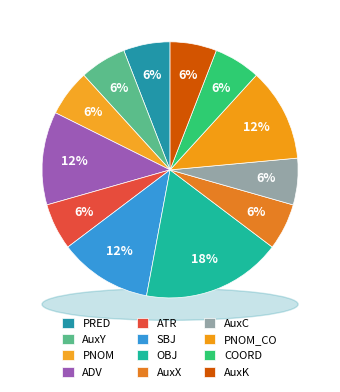

The COORD slice represents 14% of the pie. True or false?

False